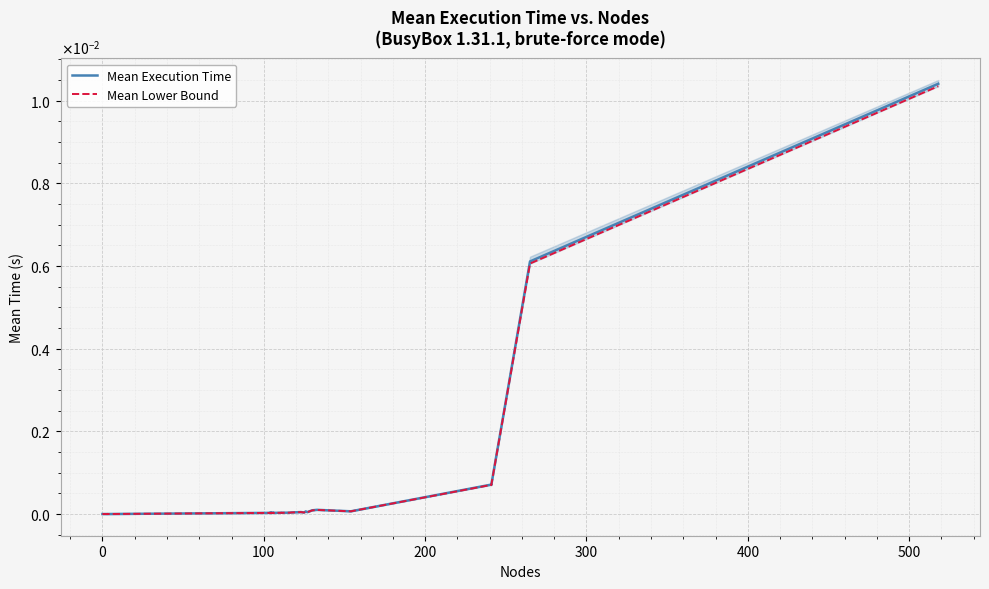

Rank the series by their maximum value, from highest to lowest.

Mean Execution Time, Mean Lower Bound